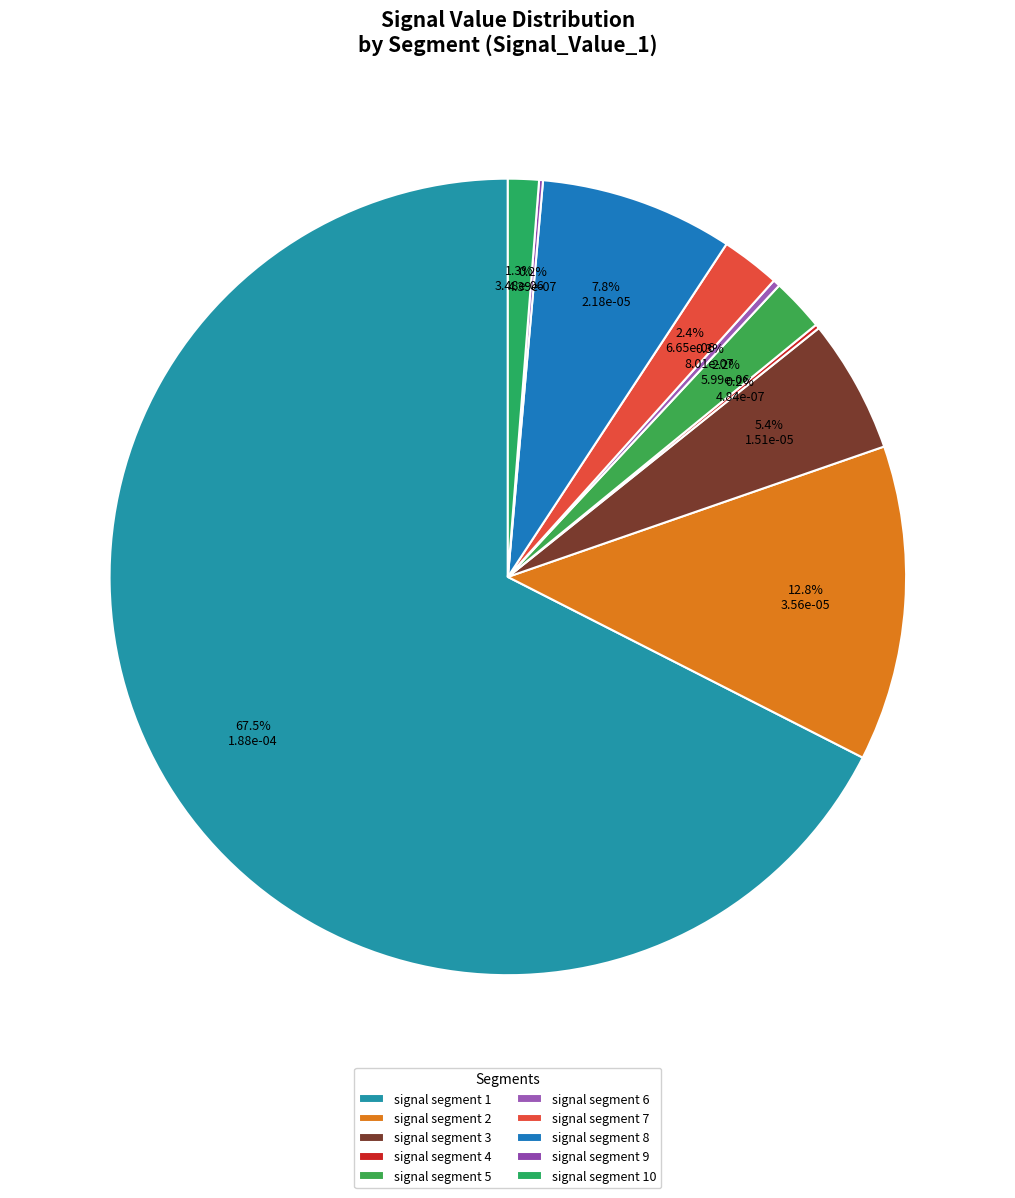

Which category has the smallest portion of the pie?

signal segment 9